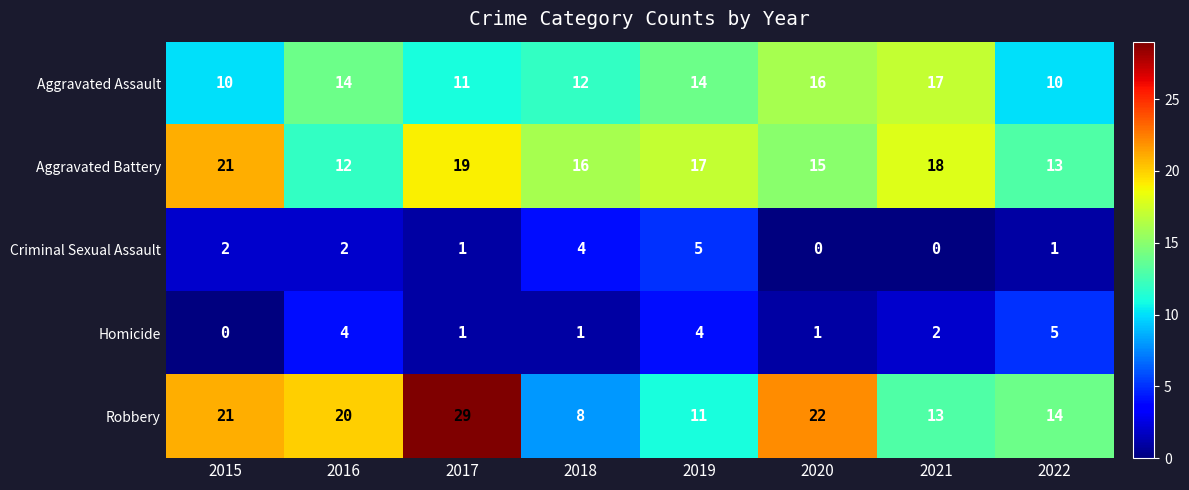

How many series are shown in this chart?

5